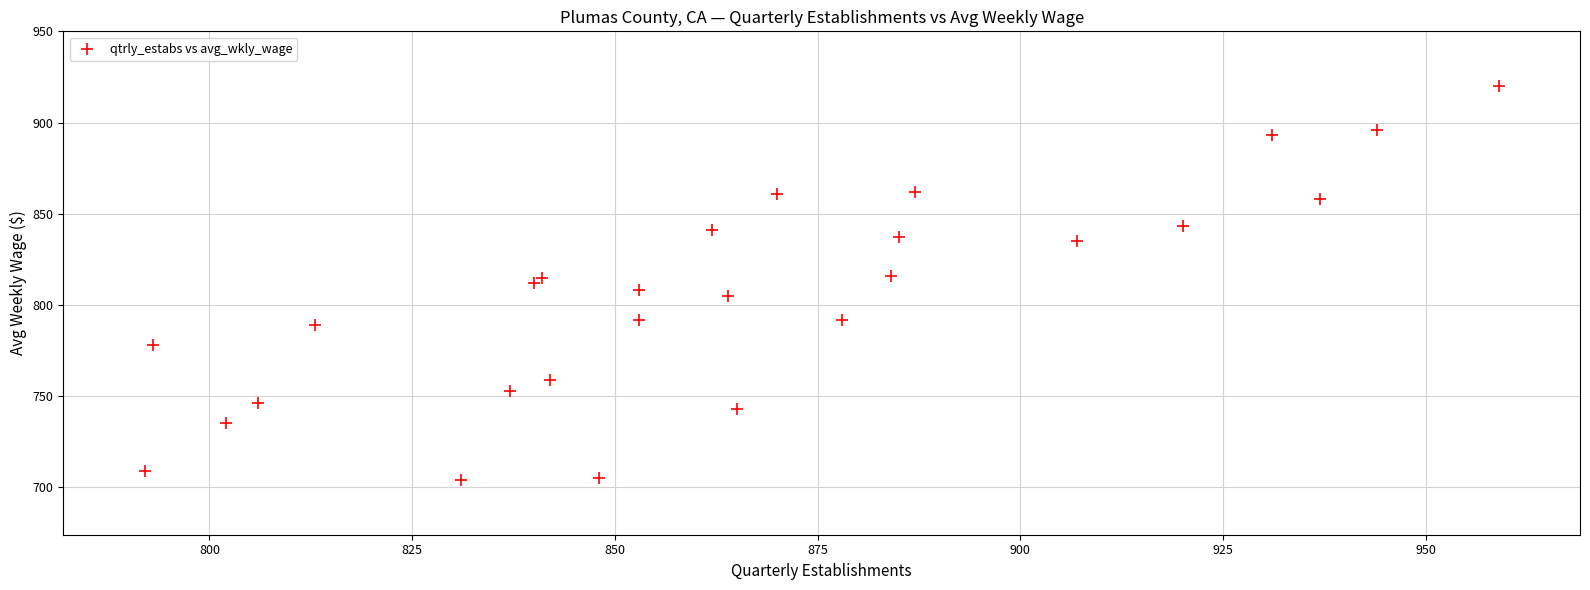

What is the range of Y values (max minus min)?

216